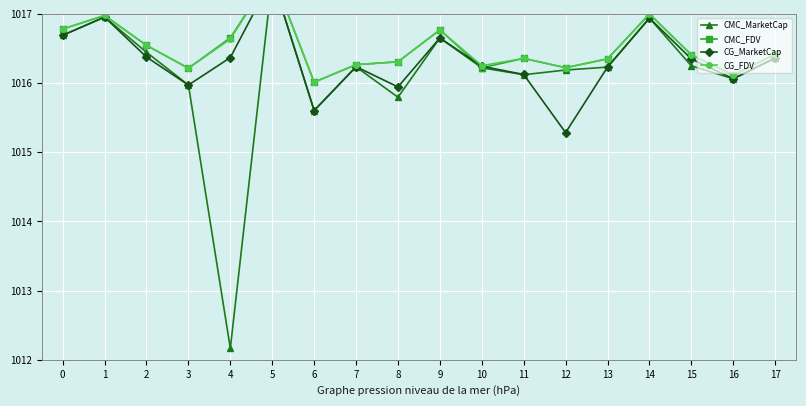

What is the value of the CMC_FDV point at the 5th from the left?

1016.7